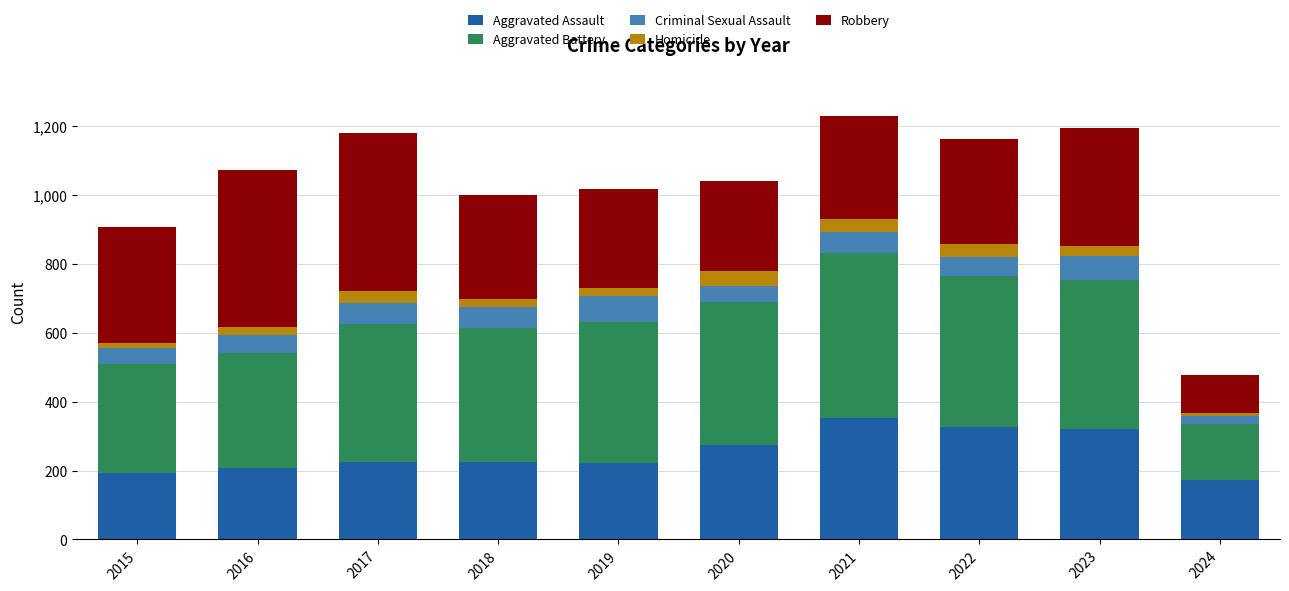

What is the maximum value for Aggravated Assault?

352